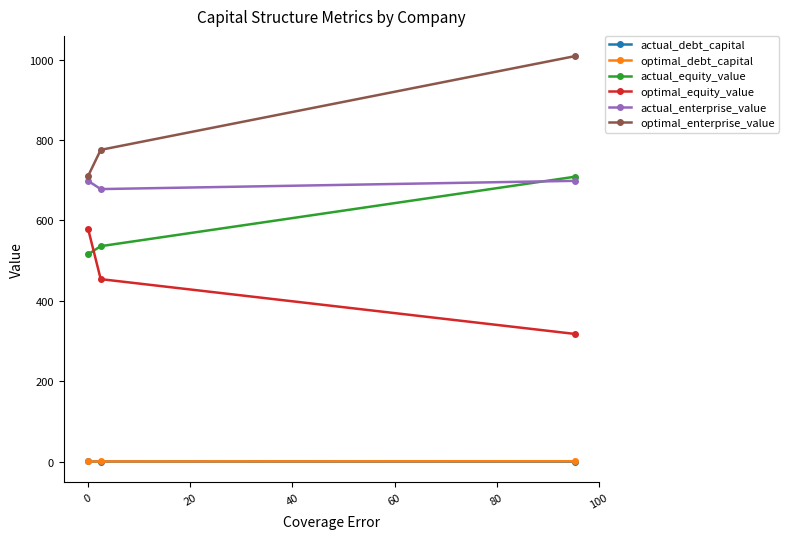

Which series has the largest total across all categories?

optimal_enterprise_value